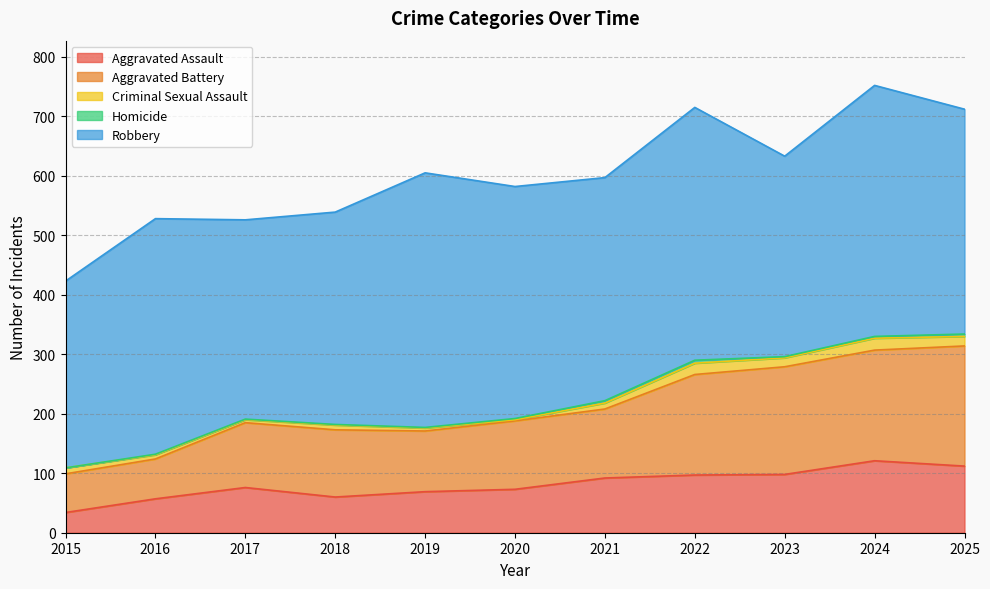

How many interior local peaks does the Robbery series have?

4